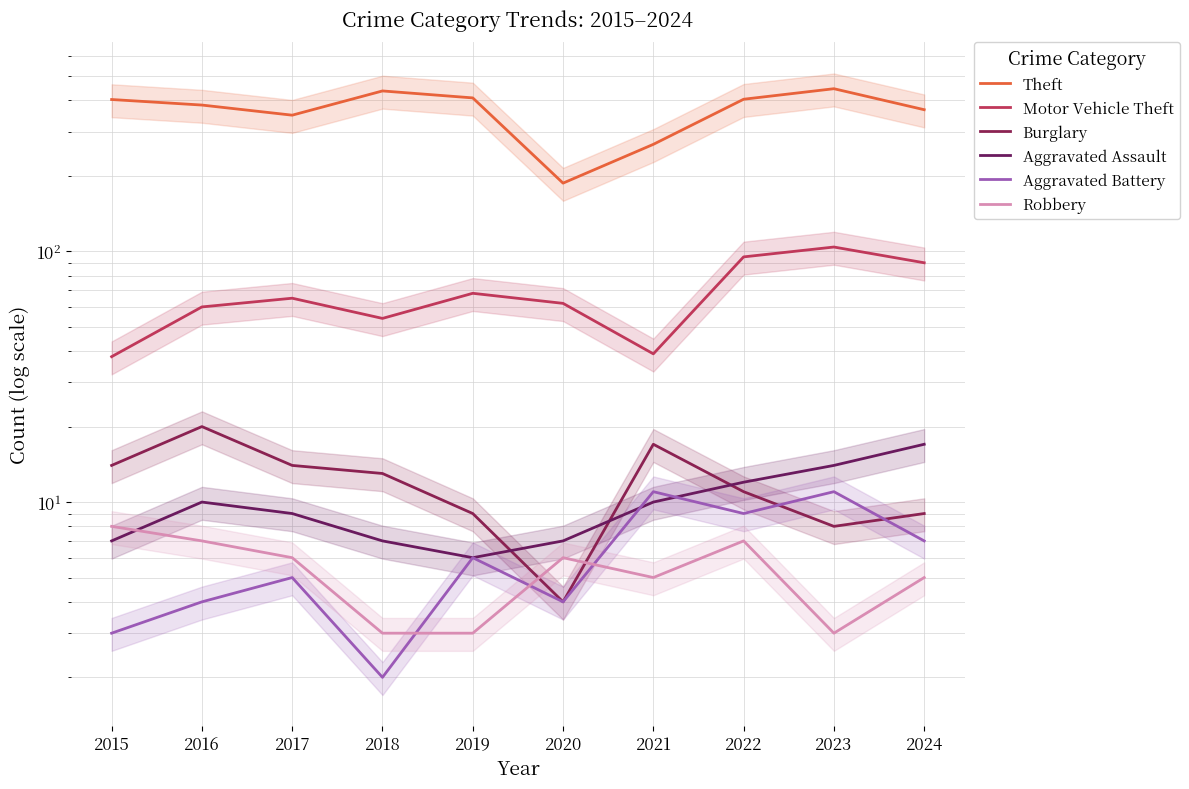

At which label does Aggravated Assault reach its peak?

2024